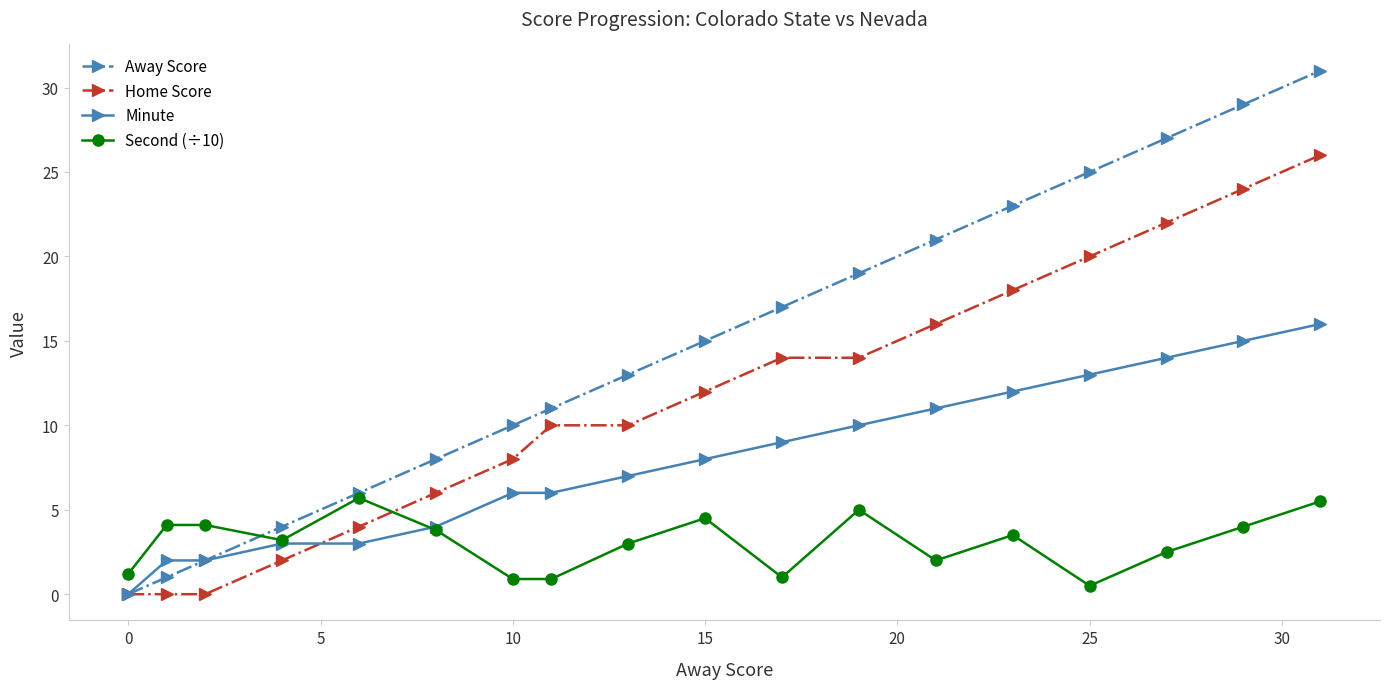

What is the value of the Minute point at the 18th from the left?

16.0